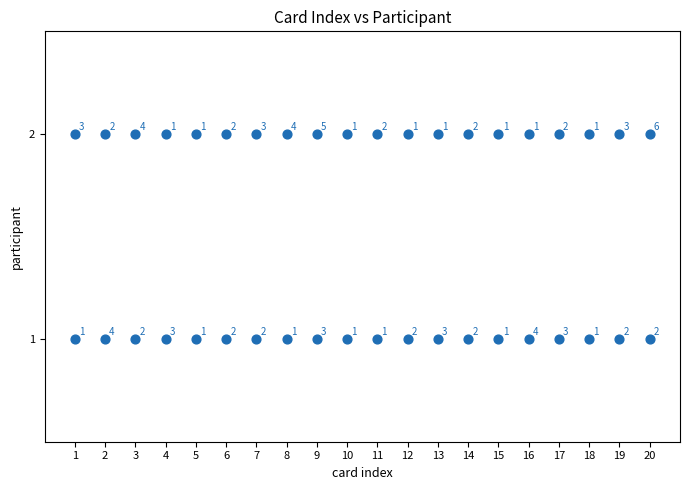

What is the range of X values (max minus min)?

19